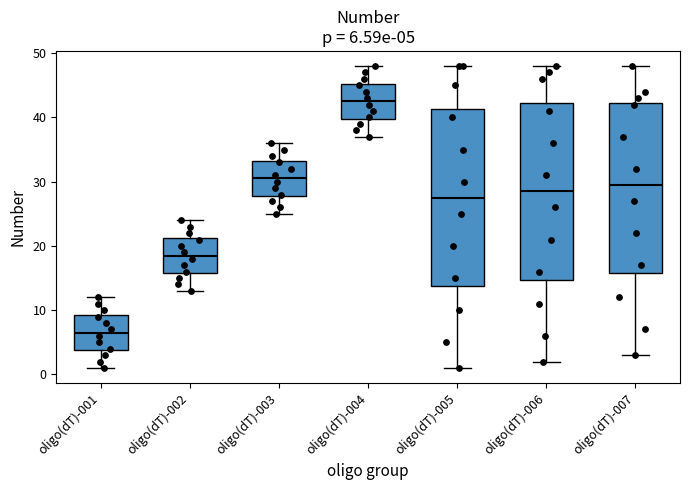

Which box has the lowest median line?

oligo(dT)-001